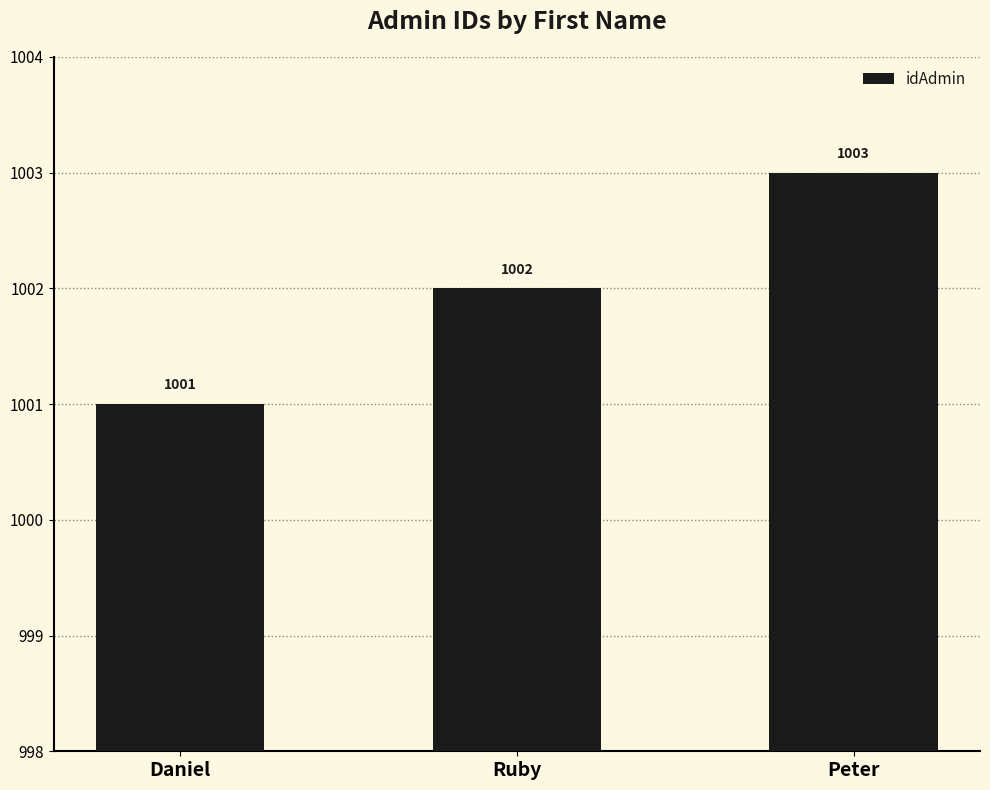

What value does the data have at Ruby?

1002